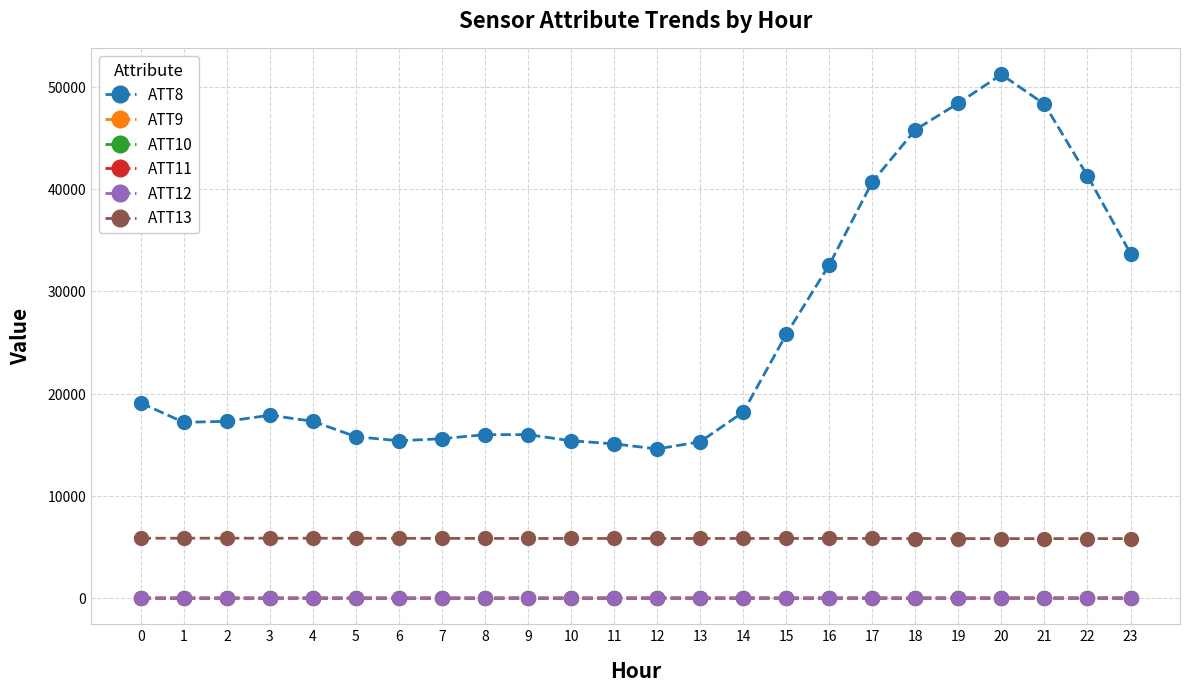

Is the value of ATT11 at 23 greater than the value of ATT13 at 1?

No